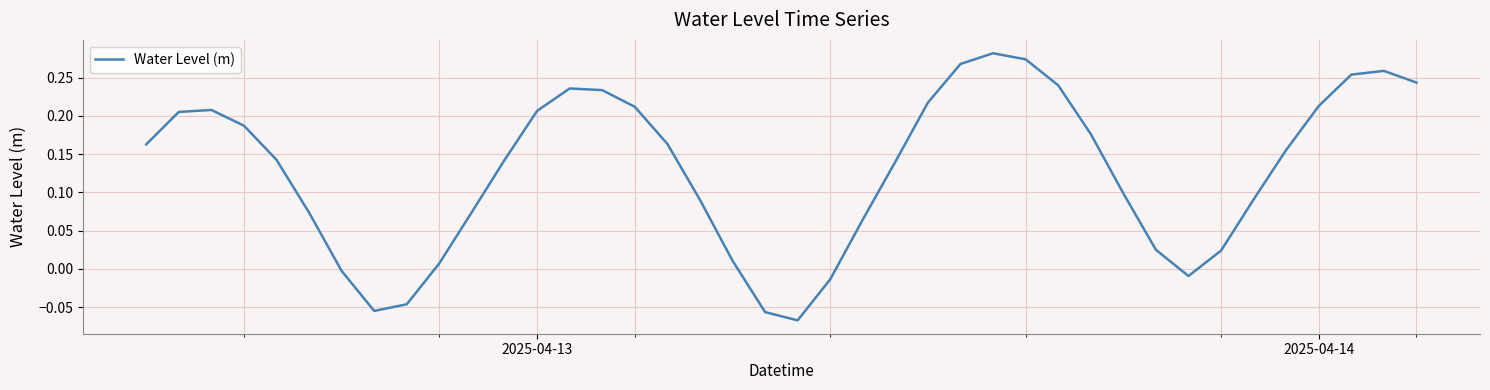

True or false: the data has more than 0 interior local peaks.

True